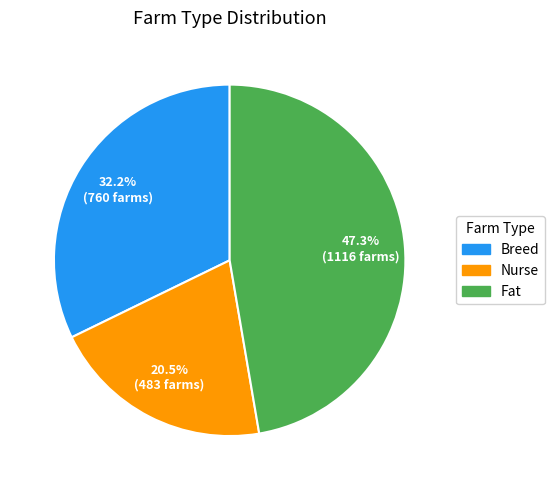

What percentage do Nurse and Breed together represent?

52.7%